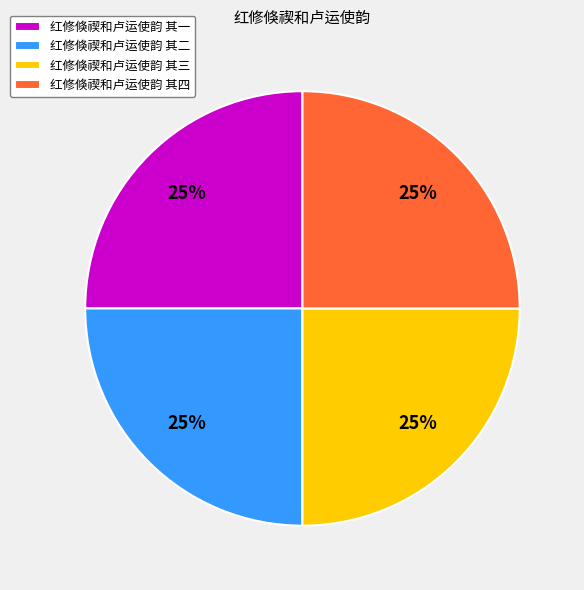

To the nearest percent, what is the combined percentage of 红修倏禊和卢运使韵 其四 and 红修倏禊和卢运使韵 其三?

50%